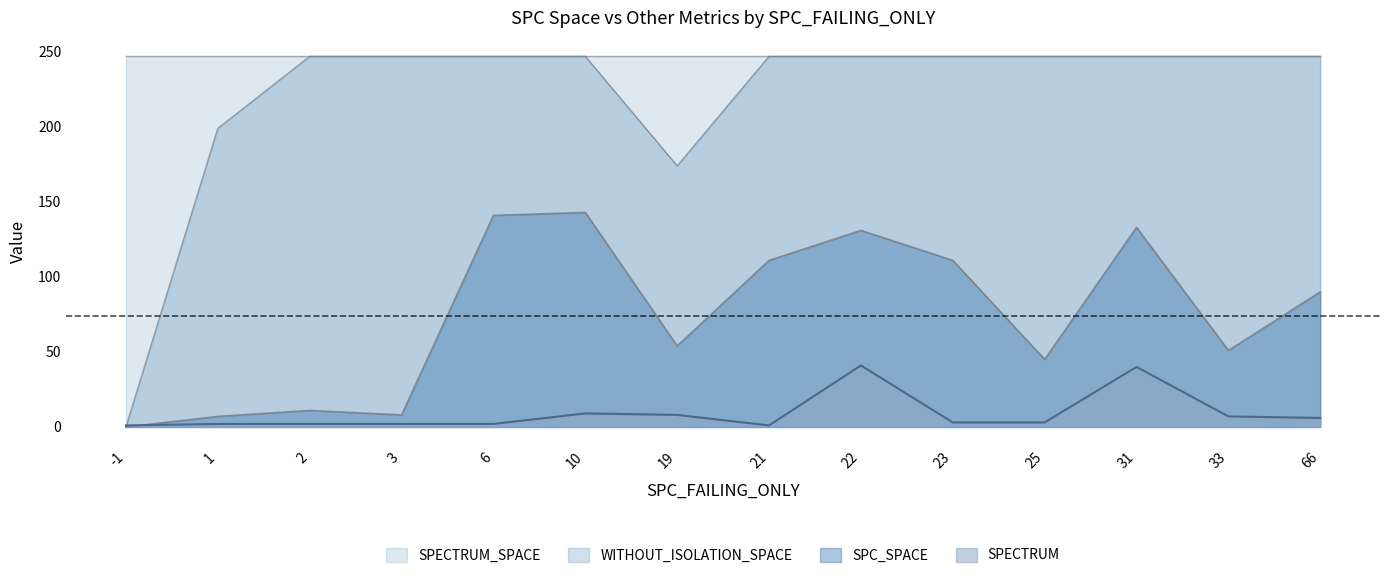

What is the spread (max minus min) of values at 31?

207